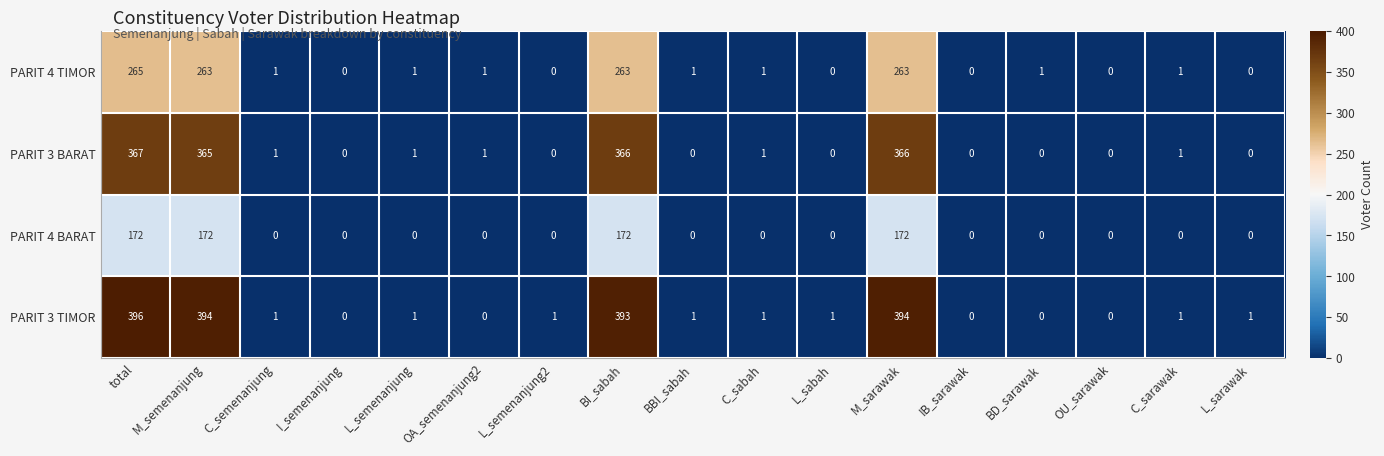

Rank the series by their maximum value, from lowest to highest.

PARIT 4 BARAT, PARIT 4 TIMOR, PARIT 3 BARAT, PARIT 3 TIMOR